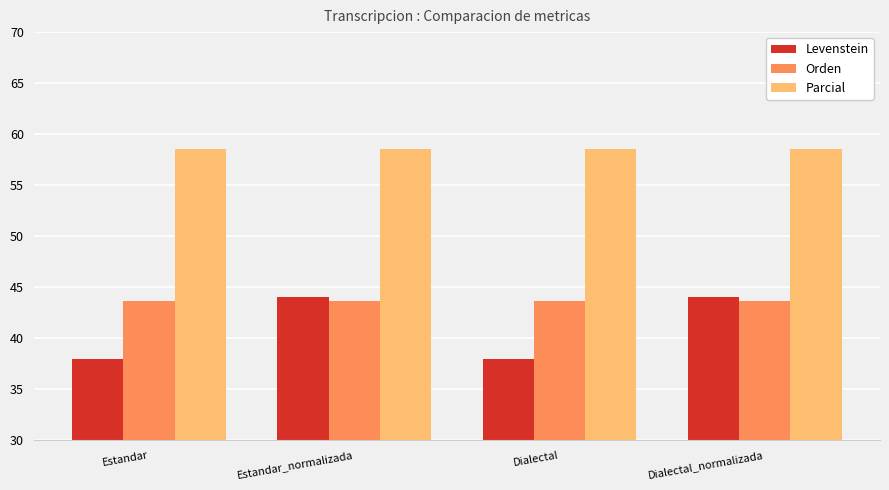

Read the Orden value at Estandar.

43.7